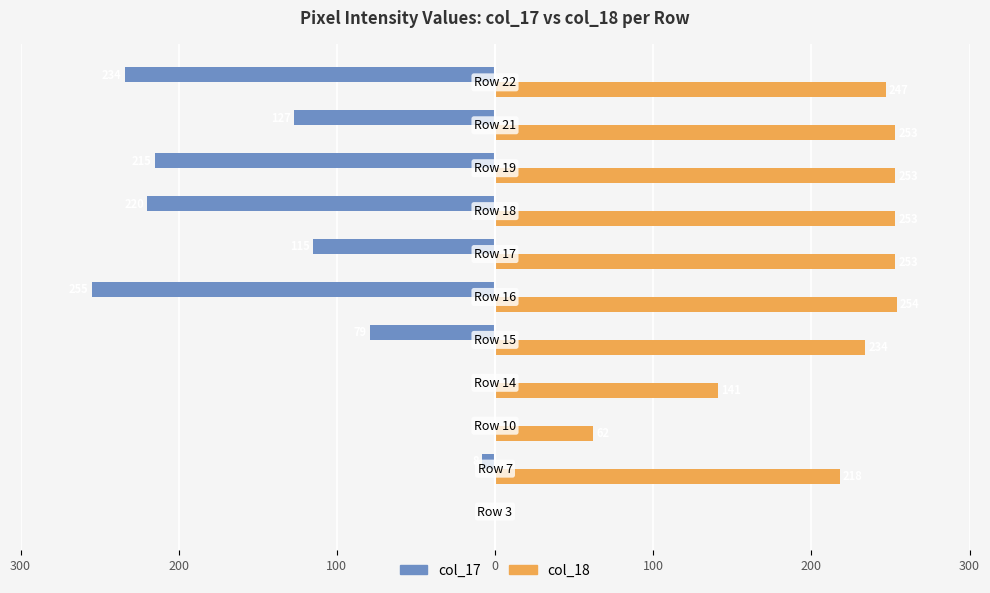

What are all the series names shown in the legend?

col_17, col_18